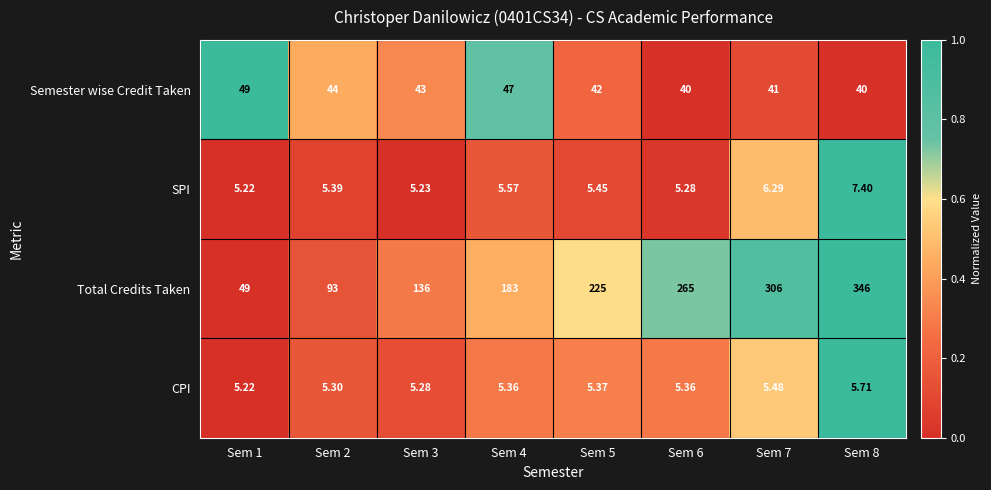

Between Sem 3 and Sem 8, which series saw the biggest shift?

Total Credits Taken